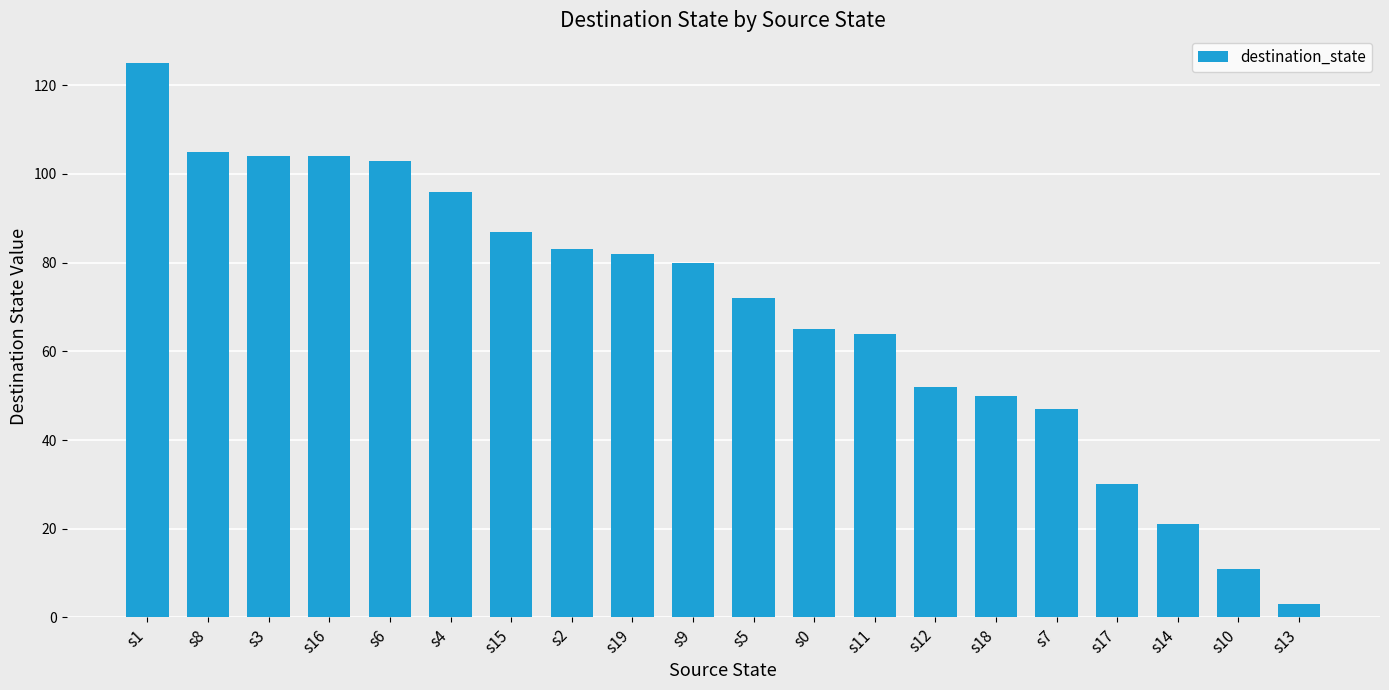

Which category has the highest value across all series?

s1